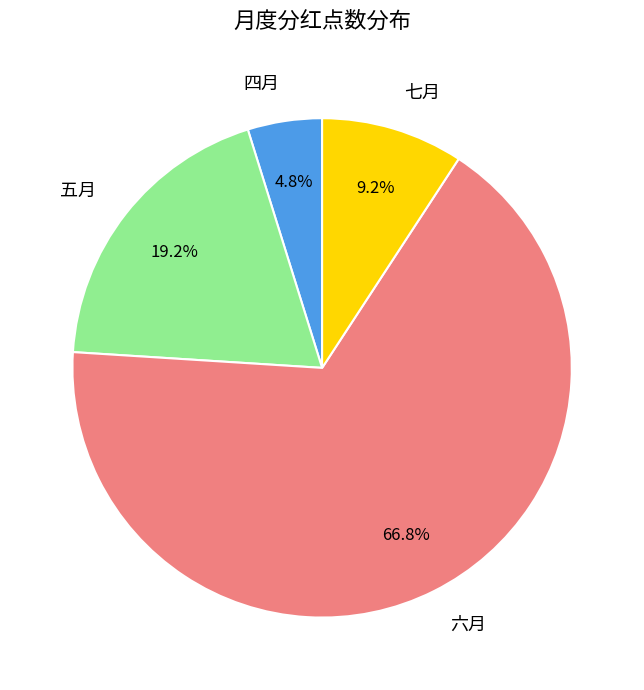

What is the smallest slice in the pie chart?

四月